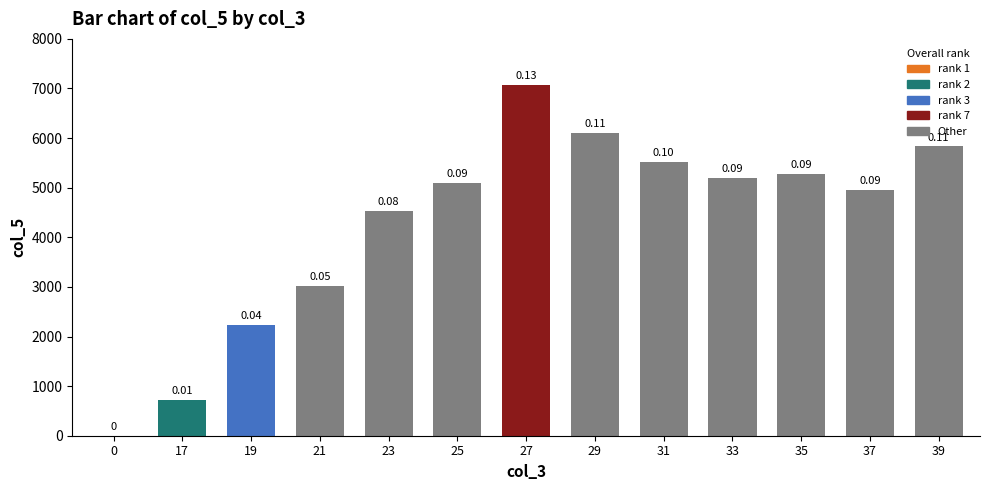

What is the value of the 10th bar from the left?

5197.1